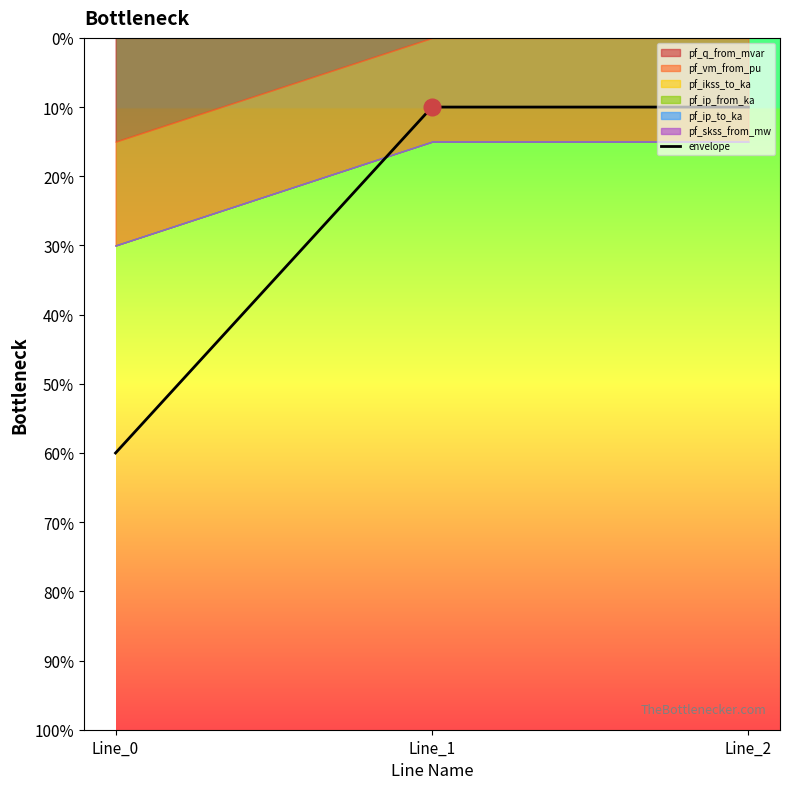

Rank the categories by value from highest to lowest.

Line_0, Line_1, Line_2